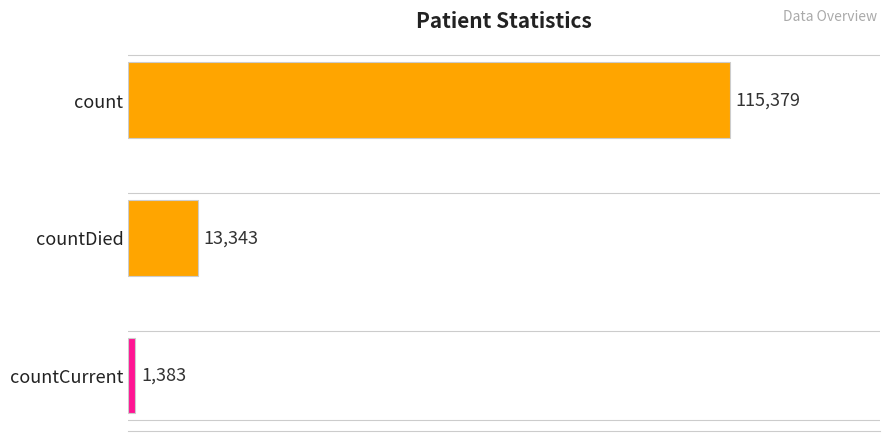

What is the difference between the maximum and minimum values?

113996